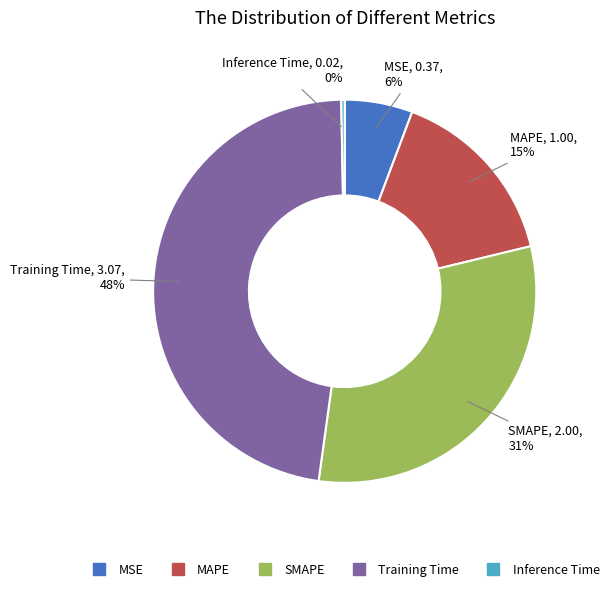

Which has a higher value, MSE or SMAPE?

SMAPE